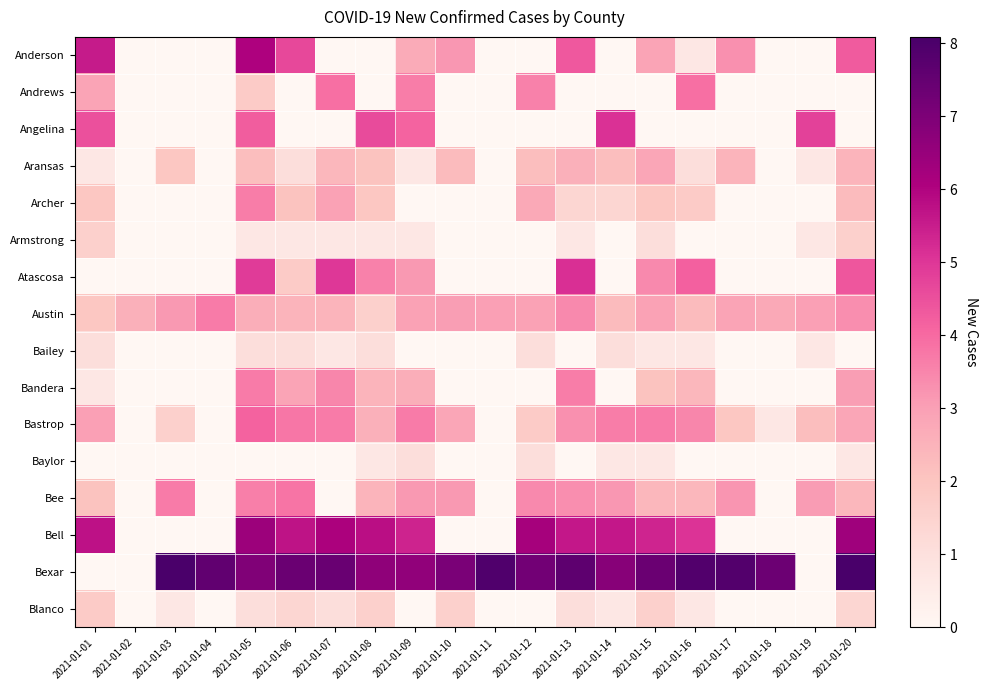

Which series has the largest range (max minus min)?

Bexar